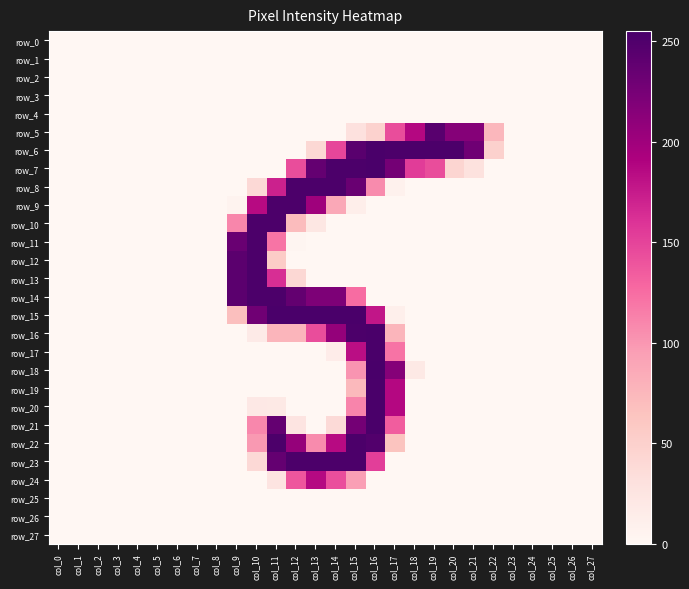

Reading right to left, extract all data points from this chart.

row_0: col_27=0	col_26=0	col_25=0	col_24=0	col_23=0	col_22=0	col_21=0	col_20=0	col_19=0	col_18=0	col_17=0	col_16=0	col_15=0	col_14=0	col_13=0	col_12=0	col_11=0	col_10=0	col_9=0	col_8=0	col_7=0	col_6=0	col_5=0	col_4=0	col_3=0	col_2=0	col_1=0	col_0=0
row_1: col_27=0	col_26=0	col_25=0	col_24=0	col_23=0	col_22=0	col_21=0	col_20=0	col_19=0	col_18=0	col_17=0	col_16=0	col_15=0	col_14=0	col_13=0	col_12=0	col_11=0	col_10=0	col_9=0	col_8=0	col_7=0	col_6=0	col_5=0	col_4=0	col_3=0	col_2=0	col_1=0	col_0=0
row_2: col_27=0	col_26=0	col_25=0	col_24=0	col_23=0	col_22=0	col_21=0	col_20=0	col_19=0	col_18=0	col_17=0	col_16=0	col_15=0	col_14=0	col_13=0	col_12=0	col_11=0	col_10=0	col_9=0	col_8=0	col_7=0	col_6=0	col_5=0	col_4=0	col_3=0	col_2=0	col_1=0	col_0=0
row_3: col_27=0	col_26=0	col_25=0	col_24=0	col_23=0	col_22=0	col_21=0	col_20=0	col_19=0	col_18=0	col_17=0	col_16=0	col_15=0	col_14=0	col_13=0	col_12=0	col_11=0	col_10=0	col_9=0	col_8=0	col_7=0	col_6=0	col_5=0	col_4=0	col_3=0	col_2=0	col_1=0	col_0=0
row_4: col_27=0	col_26=0	col_25=0	col_24=0	col_23=0	col_22=0	col_21=0	col_20=0	col_19=0	col_18=0	col_17=0	col_16=0	col_15=0	col_14=0	col_13=0	col_12=0	col_11=0	col_10=0	col_9=0	col_8=0	col_7=0	col_6=0	col_5=0	col_4=0	col_3=0	col_2=0	col_1=0	col_0=0
row_5: col_27=0	col_26=0	col_25=0	col_24=0	col_23=0	col_22=75	col_21=216	col_20=216	col_19=245	col_18=187	col_17=144	col_16=48	col_15=30	col_14=0	col_13=0	col_12=0	col_11=0	col_10=0	col_9=0	col_8=0	col_7=0	col_6=0	col_5=0	col_4=0	col_3=0	col_2=0	col_1=0	col_0=0
row_6: col_27=0	col_26=0	col_25=0	col_24=0	col_23=0	col_22=49	col_21=230	col_20=253	col_19=253	col_18=253	col_17=253	col_16=254	col_15=244	col_14=148	col_13=41	col_12=0	col_11=0	col_10=0	col_9=0	col_8=0	col_7=0	col_6=0	col_5=0	col_4=0	col_3=0	col_2=0	col_1=0	col_0=0
row_7: col_27=0	col_26=0	col_25=0	col_24=0	col_23=0	col_22=0	col_21=29	col_20=44	col_19=144	col_18=154	col_17=227	col_16=254	col_15=253	col_14=253	col_13=237	col_12=144	col_11=0	col_10=0	col_9=0	col_8=0	col_7=0	col_6=0	col_5=0	col_4=0	col_3=0	col_2=0	col_1=0	col_0=0
row_8: col_27=0	col_26=0	col_25=0	col_24=0	col_23=0	col_22=0	col_21=0	col_20=0	col_19=0	col_18=0	col_17=8	col_16=107	col_15=234	col_14=253	col_13=253	col_12=253	col_11=171	col_10=39	col_9=0	col_8=0	col_7=0	col_6=0	col_5=0	col_4=0	col_3=0	col_2=0	col_1=0	col_0=0
row_9: col_27=0	col_26=0	col_25=0	col_24=0	col_23=0	col_22=0	col_21=0	col_20=0	col_19=0	col_18=0	col_17=0	col_16=0	col_15=12	col_14=88	col_13=200	col_12=253	col_11=253	col_10=185	col_9=5	col_8=0	col_7=0	col_6=0	col_5=0	col_4=0	col_3=0	col_2=0	col_1=0	col_0=0
row_10: col_27=0	col_26=0	col_25=0	col_24=0	col_23=0	col_22=0	col_21=0	col_20=0	col_19=0	col_18=0	col_17=0	col_16=0	col_15=0	col_14=0	col_13=22	col_12=71	col_11=253	col_10=253	col_9=110	col_8=0	col_7=0	col_6=0	col_5=0	col_4=0	col_3=0	col_2=0	col_1=0	col_0=0
row_11: col_27=0	col_26=0	col_25=0	col_24=0	col_23=0	col_22=0	col_21=0	col_20=0	col_19=0	col_18=0	col_17=0	col_16=0	col_15=0	col_14=0	col_13=0	col_12=2	col_11=120	col_10=253	col_9=234	col_8=0	col_7=0	col_6=0	col_5=0	col_4=0	col_3=0	col_2=0	col_1=0	col_0=0
row_12: col_27=0	col_26=0	col_25=0	col_24=0	col_23=0	col_22=0	col_21=0	col_20=0	col_19=0	col_18=0	col_17=0	col_16=0	col_15=0	col_14=0	col_13=0	col_12=0	col_11=55	col_10=253	col_9=243	col_8=0	col_7=0	col_6=0	col_5=0	col_4=0	col_3=0	col_2=0	col_1=0	col_0=0
row_13: col_27=0	col_26=0	col_25=0	col_24=0	col_23=0	col_22=0	col_21=0	col_20=0	col_19=0	col_18=0	col_17=0	col_16=0	col_15=0	col_14=0	col_13=0	col_12=41	col_11=163	col_10=253	col_9=243	col_8=0	col_7=0	col_6=0	col_5=0	col_4=0	col_3=0	col_2=0	col_1=0	col_0=0
row_14: col_27=0	col_26=0	col_25=0	col_24=0	col_23=0	col_22=0	col_21=0	col_20=0	col_19=0	col_18=0	col_17=0	col_16=0	col_15=125	col_14=221	col_13=221	col_12=238	col_11=253	col_10=253	col_9=243	col_8=0	col_7=0	col_6=0	col_5=0	col_4=0	col_3=0	col_2=0	col_1=0	col_0=0
row_15: col_27=0	col_26=0	col_25=0	col_24=0	col_23=0	col_22=0	col_21=0	col_20=0	col_19=0	col_18=0	col_17=11	col_16=178	col_15=254	col_14=254	col_13=254	col_12=254	col_11=254	col_10=229	col_9=68	col_8=0	col_7=0	col_6=0	col_5=0	col_4=0	col_3=0	col_2=0	col_1=0	col_0=0
row_16: col_27=0	col_26=0	col_25=0	col_24=0	col_23=0	col_22=0	col_21=0	col_20=0	col_19=0	col_18=0	col_17=77	col_16=254	col_15=253	col_14=207	col_13=144	col_12=77	col_11=77	col_10=17	col_9=0	col_8=0	col_7=0	col_6=0	col_5=0	col_4=0	col_3=0	col_2=0	col_1=0	col_0=0
row_17: col_27=0	col_26=0	col_25=0	col_24=0	col_23=0	col_22=0	col_21=0	col_20=0	col_19=0	col_18=0	col_17=121	col_16=254	col_15=183	col_14=14	col_13=0	col_12=0	col_11=0	col_10=0	col_9=0	col_8=0	col_7=0	col_6=0	col_5=0	col_4=0	col_3=0	col_2=0	col_1=0	col_0=0
row_18: col_27=0	col_26=0	col_25=0	col_24=0	col_23=0	col_22=0	col_21=0	col_20=0	col_19=0	col_18=19	col_17=216	col_16=255	col_15=102	col_14=0	col_13=0	col_12=0	col_11=0	col_10=0	col_9=0	col_8=0	col_7=0	col_6=0	col_5=0	col_4=0	col_3=0	col_2=0	col_1=0	col_0=0
row_19: col_27=0	col_26=0	col_25=0	col_24=0	col_23=0	col_22=0	col_21=0	col_20=0	col_19=0	col_18=0	col_17=187	col_16=254	col_15=73	col_14=0	col_13=0	col_12=0	col_11=0	col_10=0	col_9=0	col_8=0	col_7=0	col_6=0	col_5=0	col_4=0	col_3=0	col_2=0	col_1=0	col_0=0
row_20: col_27=0	col_26=0	col_25=0	col_24=0	col_23=0	col_22=0	col_21=0	col_20=0	col_19=0	col_18=0	col_17=187	col_16=254	col_15=111	col_14=0	col_13=0	col_12=0	col_11=19	col_10=20	col_9=0	col_8=0	col_7=0	col_6=0	col_5=0	col_4=0	col_3=0	col_2=0	col_1=0	col_0=0
row_21: col_27=0	col_26=0	col_25=0	col_24=0	col_23=0	col_22=0	col_21=0	col_20=0	col_19=0	col_18=0	col_17=134	col_16=254	col_15=227	col_14=38	col_13=0	col_12=25	col_11=237	col_10=109	col_9=0	col_8=0	col_7=0	col_6=0	col_5=0	col_4=0	col_3=0	col_2=0	col_1=0	col_0=0
row_22: col_27=0	col_26=0	col_25=0	col_24=0	col_23=0	col_22=0	col_21=0	col_20=0	col_19=0	col_18=0	col_17=64	col_16=249	col_15=253	col_14=185	col_13=107	col_12=206	col_11=253	col_10=99	col_9=0	col_8=0	col_7=0	col_6=0	col_5=0	col_4=0	col_3=0	col_2=0	col_1=0	col_0=0
row_23: col_27=0	col_26=0	col_25=0	col_24=0	col_23=0	col_22=0	col_21=0	col_20=0	col_19=0	col_18=0	col_17=0	col_16=153	col_15=253	col_14=253	col_13=253	col_12=253	col_11=237	col_10=39	col_9=0	col_8=0	col_7=0	col_6=0	col_5=0	col_4=0	col_3=0	col_2=0	col_1=0	col_0=0
row_24: col_27=0	col_26=0	col_25=0	col_24=0	col_23=0	col_22=0	col_21=0	col_20=0	col_19=0	col_18=0	col_17=0	col_16=0	col_15=95	col_14=143	col_13=186	col_12=138	col_11=26	col_10=0	col_9=0	col_8=0	col_7=0	col_6=0	col_5=0	col_4=0	col_3=0	col_2=0	col_1=0	col_0=0
row_25: col_27=0	col_26=0	col_25=0	col_24=0	col_23=0	col_22=0	col_21=0	col_20=0	col_19=0	col_18=0	col_17=0	col_16=0	col_15=0	col_14=0	col_13=0	col_12=0	col_11=0	col_10=0	col_9=0	col_8=0	col_7=0	col_6=0	col_5=0	col_4=0	col_3=0	col_2=0	col_1=0	col_0=0
row_26: col_27=0	col_26=0	col_25=0	col_24=0	col_23=0	col_22=0	col_21=0	col_20=0	col_19=0	col_18=0	col_17=0	col_16=0	col_15=0	col_14=0	col_13=0	col_12=0	col_11=0	col_10=0	col_9=0	col_8=0	col_7=0	col_6=0	col_5=0	col_4=0	col_3=0	col_2=0	col_1=0	col_0=0
row_27: col_27=0	col_26=0	col_25=0	col_24=0	col_23=0	col_22=0	col_21=0	col_20=0	col_19=0	col_18=0	col_17=0	col_16=0	col_15=0	col_14=0	col_13=0	col_12=0	col_11=0	col_10=0	col_9=0	col_8=0	col_7=0	col_6=0	col_5=0	col_4=0	col_3=0	col_2=0	col_1=0	col_0=0